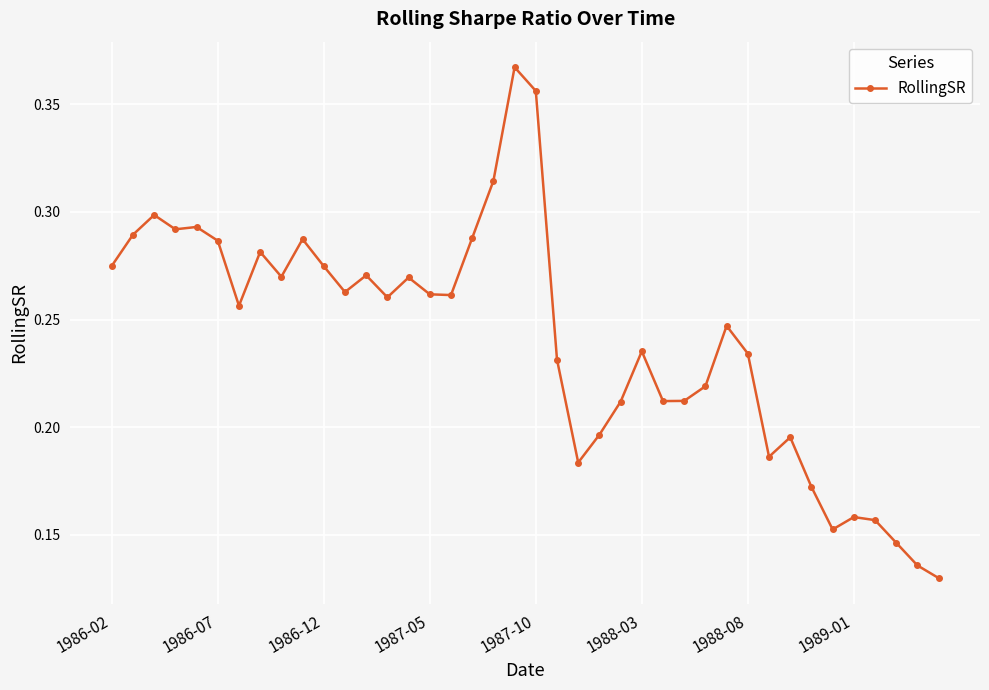

How many values are between 0 and 1?

40